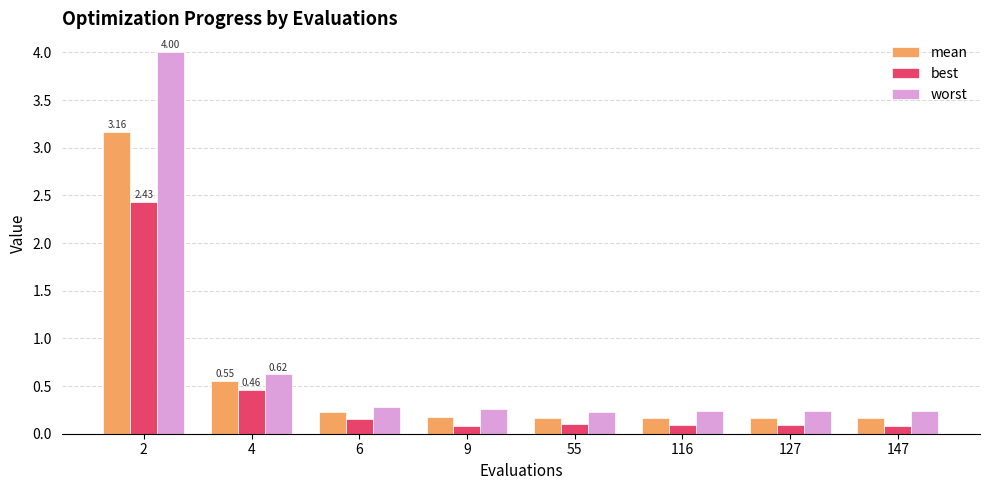

The value of mean at 2 is 4.8. True or false?

False